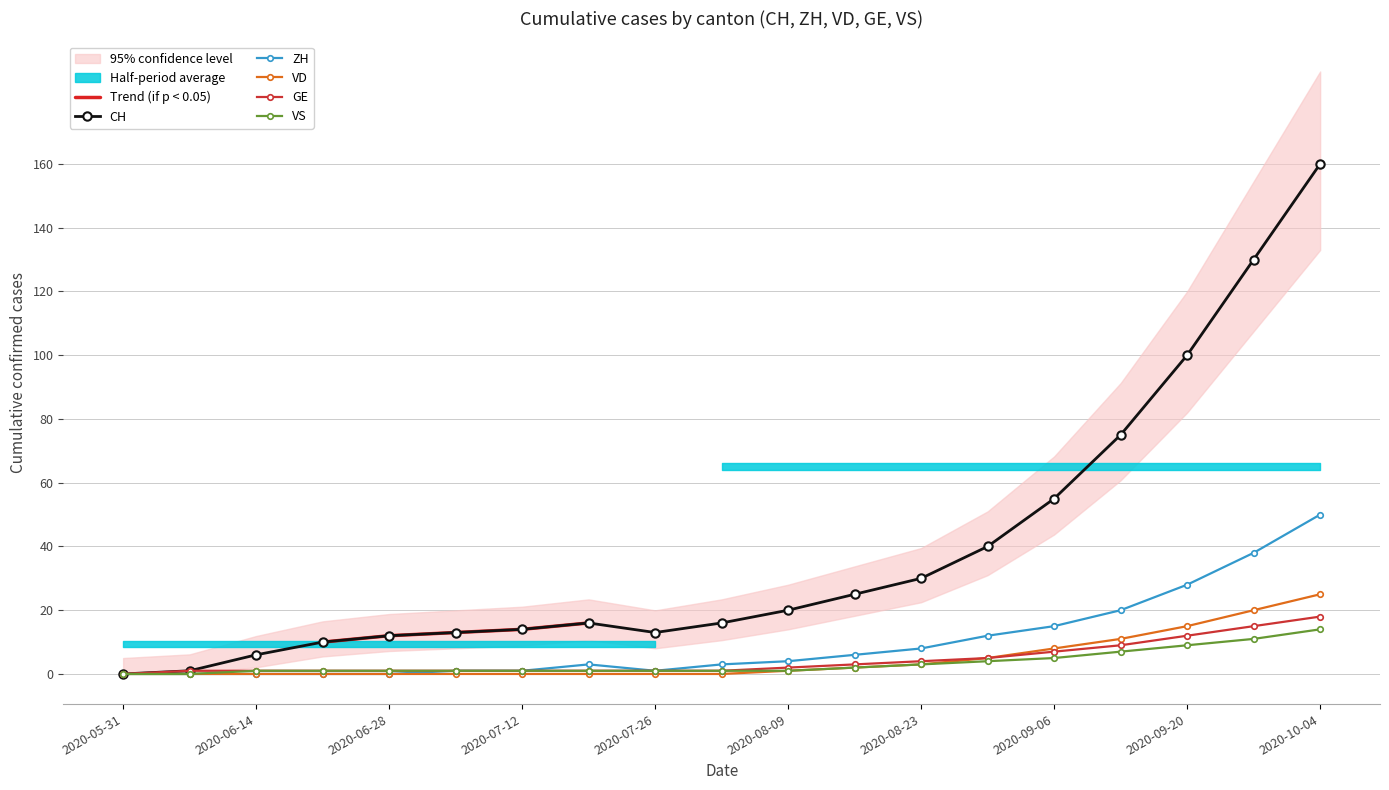

What is the spread (max minus min) of values at 2020-09-06?

50